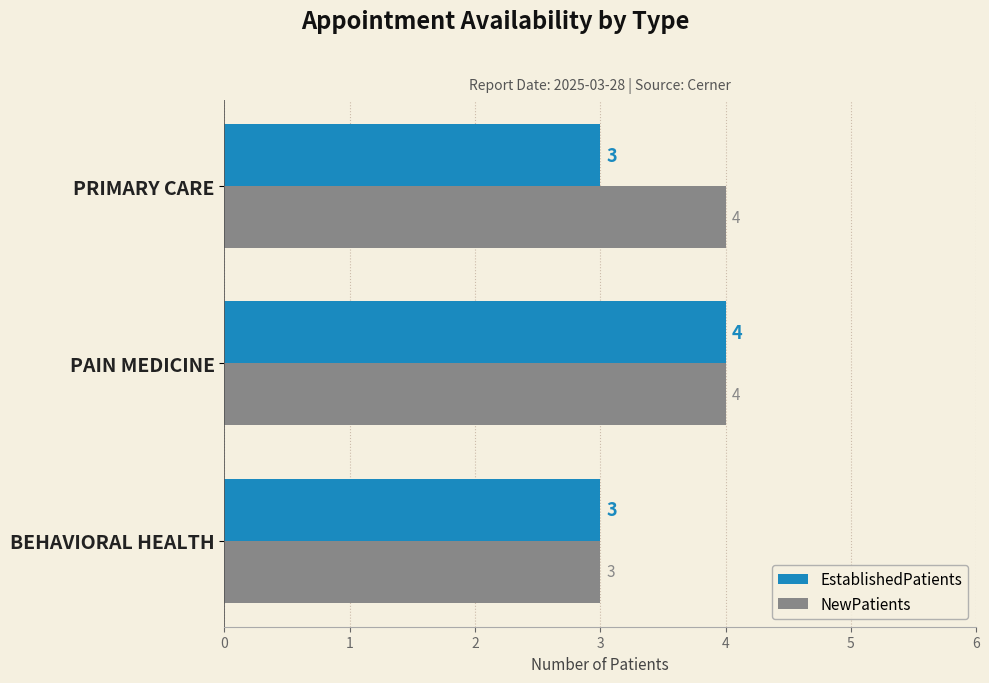

Is it true that EstablishedPatients equals 2 at PRIMARY CARE?

False